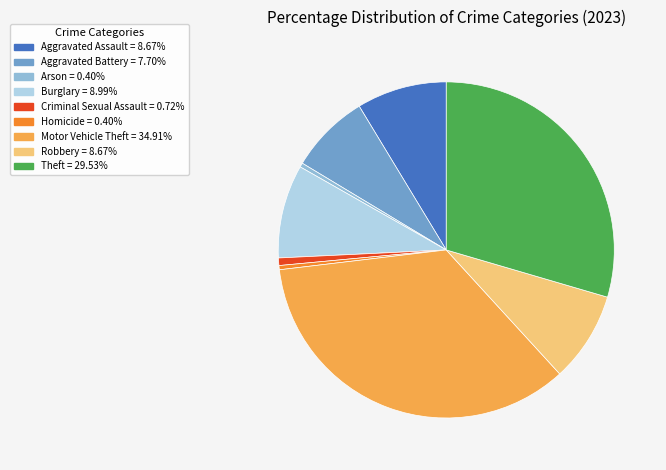

True or false: Arson accounts for 0% of the total.

True